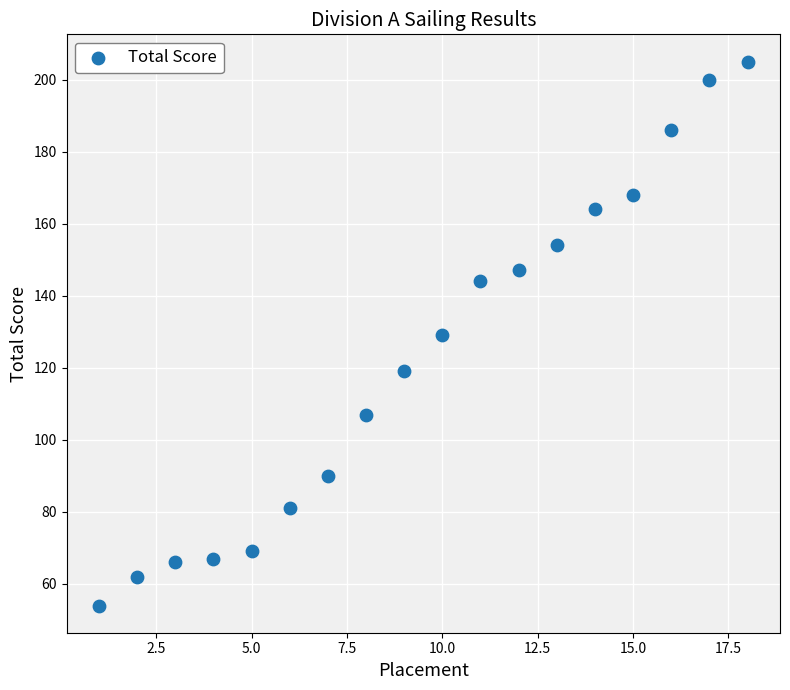

What is the range of Y values (max minus min)?

151